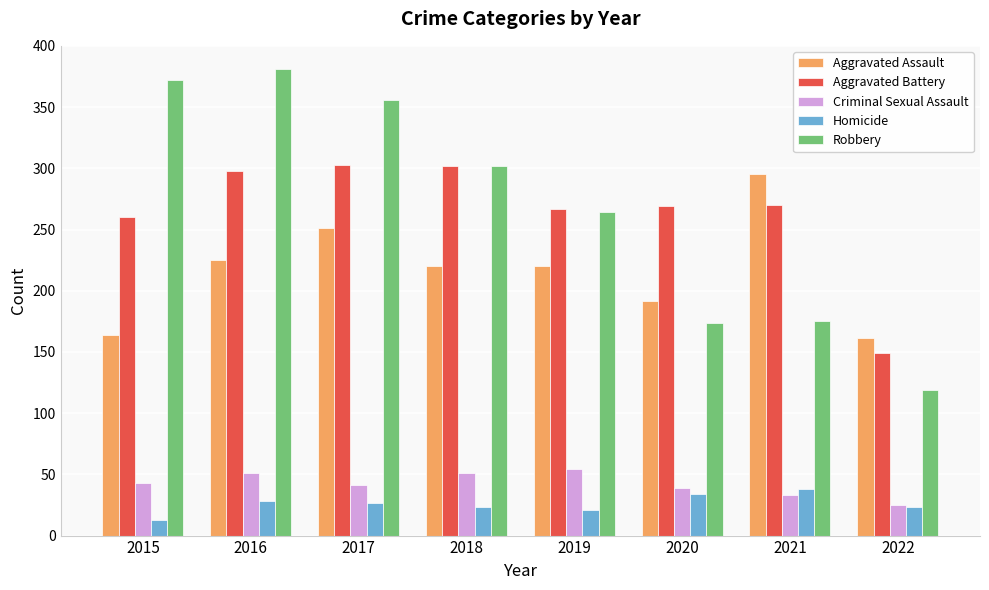

At which label is Aggravated Battery closest to 226?

2015